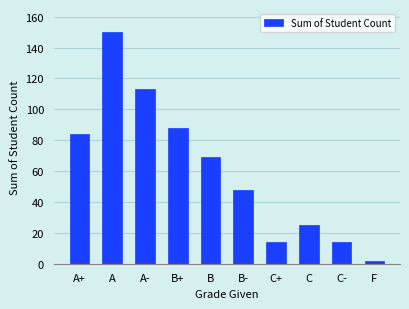

What is the label of the 9th bar from the right?

A